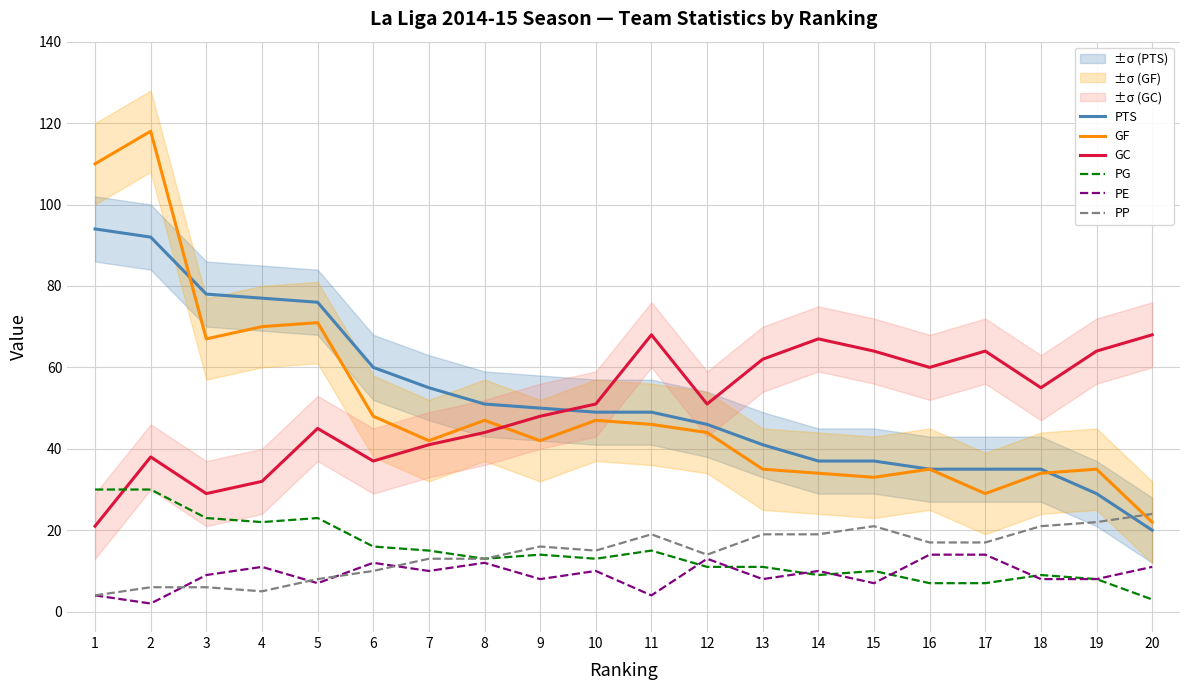

Reading right to left, transcribe all the data shown in this chart.

PTS: 20=20	19=29	18=35	17=35	16=35	15=37	14=37	13=41	12=46	11=49	10=49	9=50	8=51	7=55	6=60	5=76	4=77	3=78	2=92	1=94
GF: 20=22	19=35	18=34	17=29	16=35	15=33	14=34	13=35	12=44	11=46	10=47	9=42	8=47	7=42	6=48	5=71	4=70	3=67	2=118	1=110
GC: 20=68	19=64	18=55	17=64	16=60	15=64	14=67	13=62	12=51	11=68	10=51	9=48	8=44	7=41	6=37	5=45	4=32	3=29	2=38	1=21
PG: 20=3	19=8	18=9	17=7	16=7	15=10	14=9	13=11	12=11	11=15	10=13	9=14	8=13	7=15	6=16	5=23	4=22	3=23	2=30	1=30
PE: 20=11	19=8	18=8	17=14	16=14	15=7	14=10	13=8	12=13	11=4	10=10	9=8	8=12	7=10	6=12	5=7	4=11	3=9	2=2	1=4
PP: 20=24	19=22	18=21	17=17	16=17	15=21	14=19	13=19	12=14	11=19	10=15	9=16	8=13	7=13	6=10	5=8	4=5	3=6	2=6	1=4